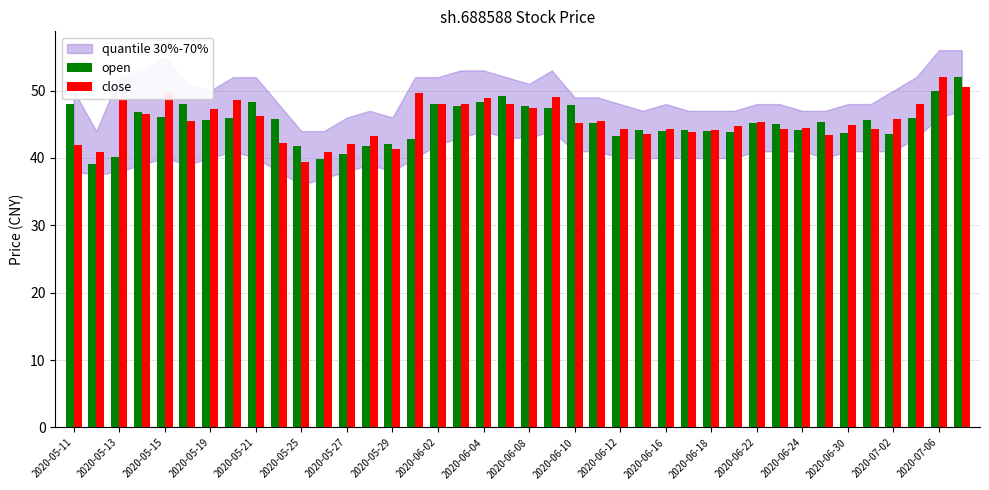

What is the minimum value for close?

39.5